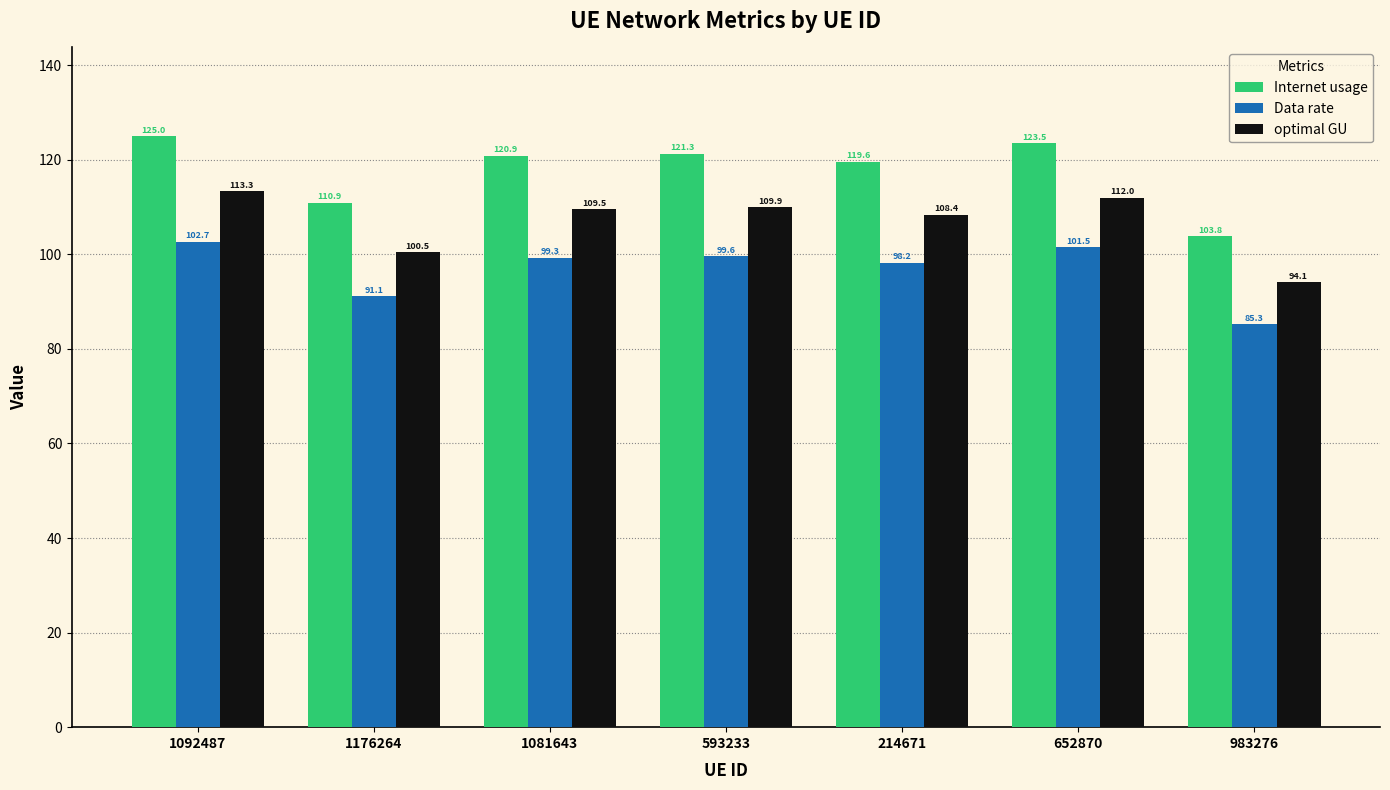

Which series has the widest spread of values?

Internet usage